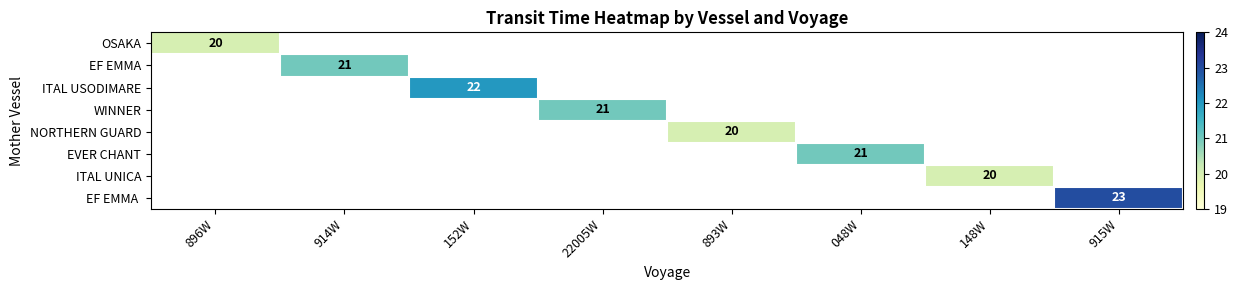

True or false: WINNER has a value of 21 at 22005W.

True